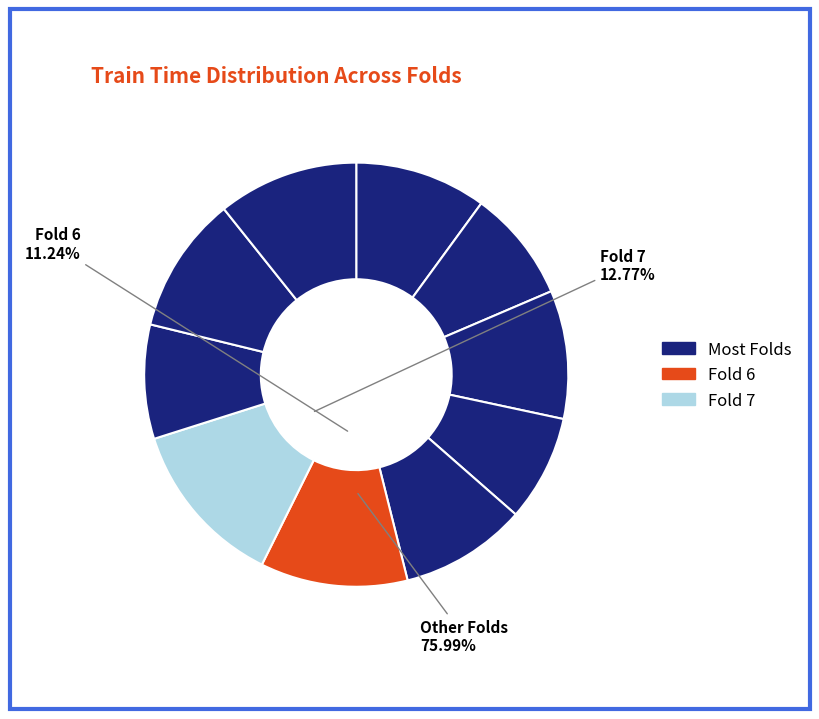

What percentage is NOT represented by Fold 3?

90.2%